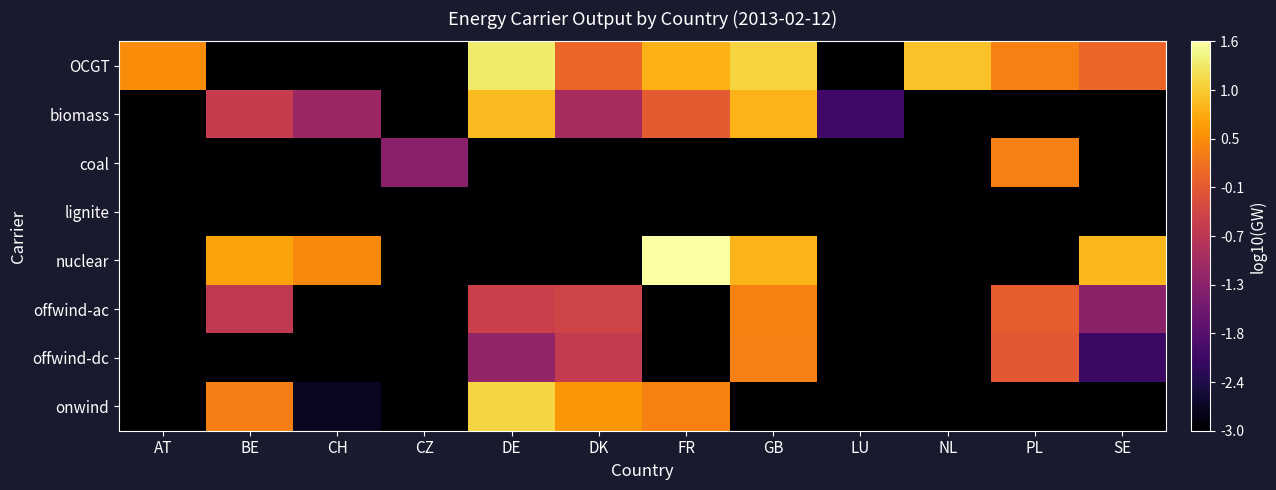

Between AT and SE, which series saw the biggest shift?

nuclear